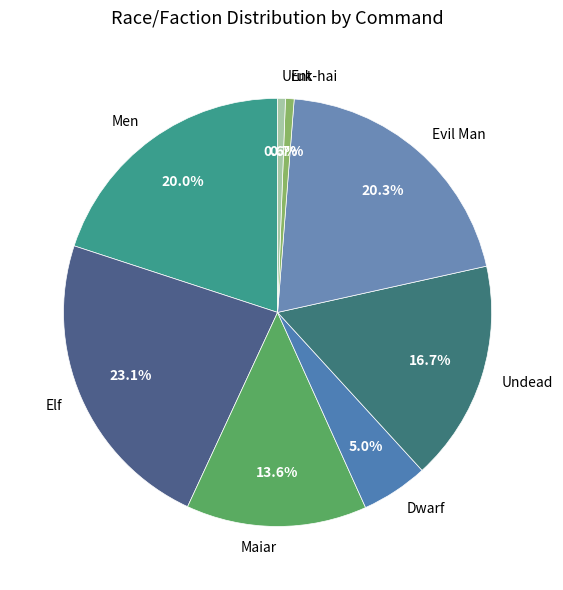

What portion of the pie excludes Dwarf?

95.0%